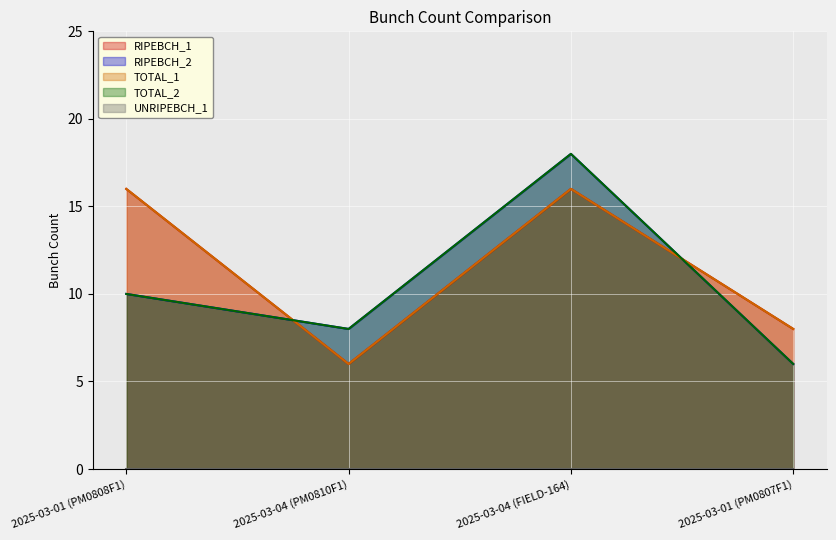

At which category is the sum across all series the highest?

2025-03-04 (FIELD-164)